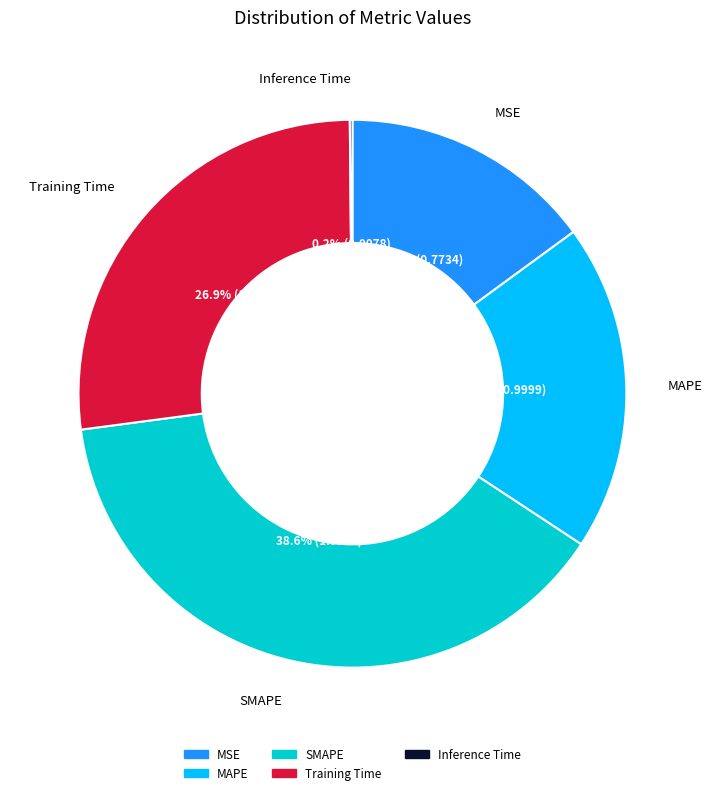

What portion of the pie excludes Training Time?

73.1%